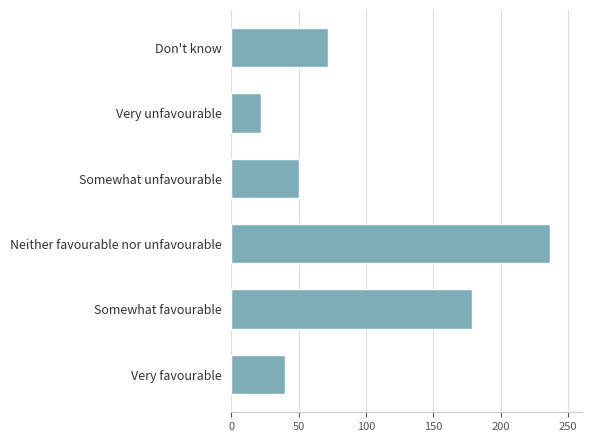

Count the number of data series in this chart.

1